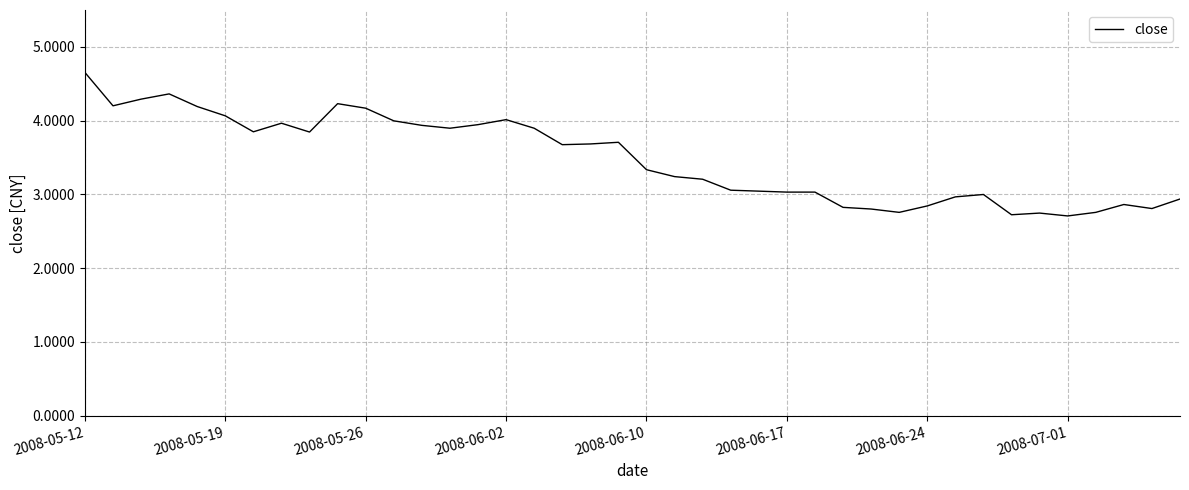

What is the smallest value displayed?

2.7